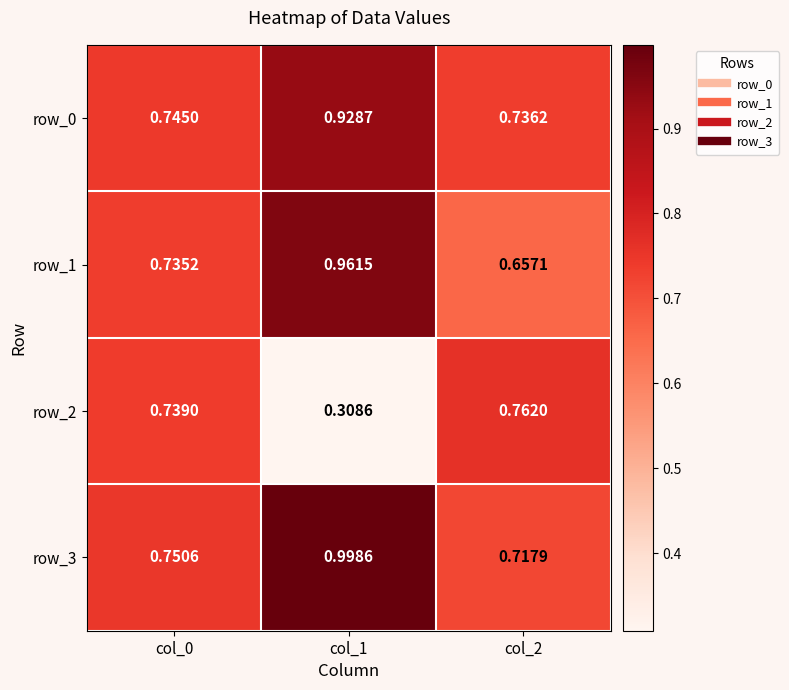

List the labels in order of row_2 value, largest first.

col_2, col_0, col_1